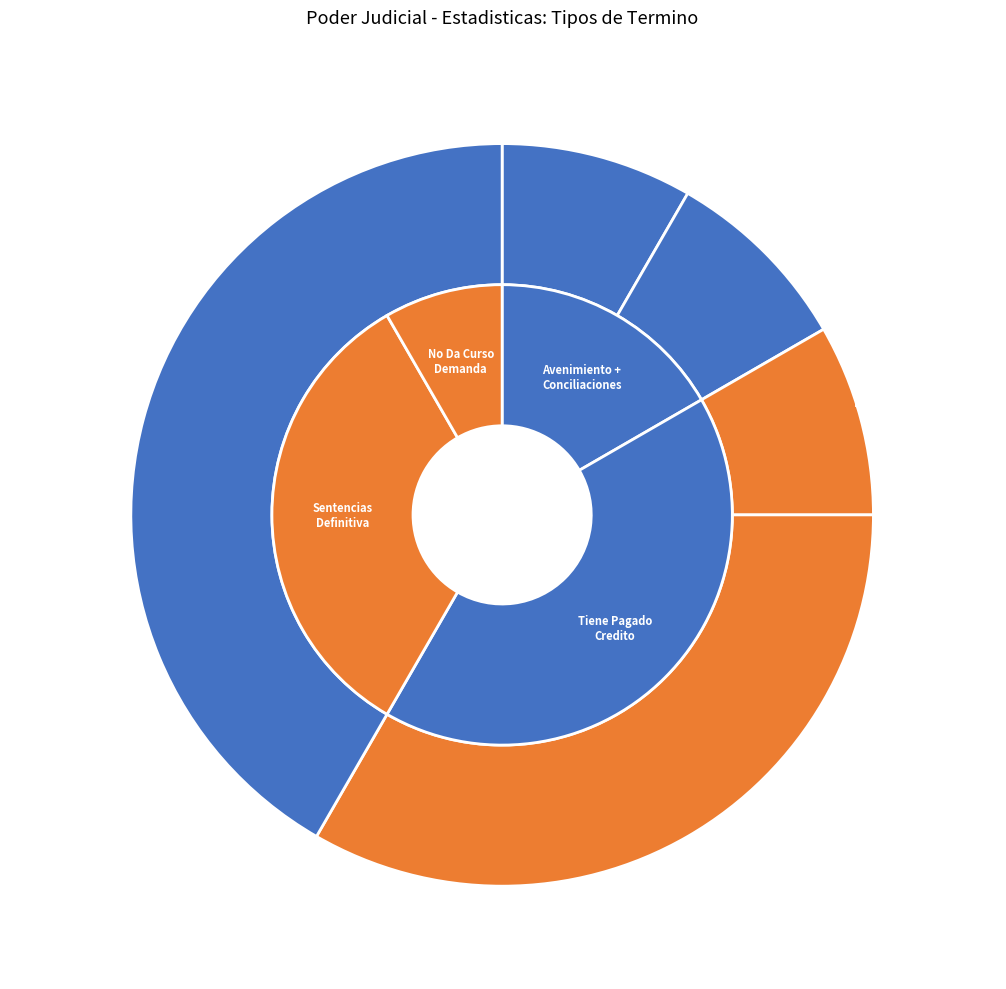

What percentage is NOT represented by Sentencias Definitiva?

66.7%